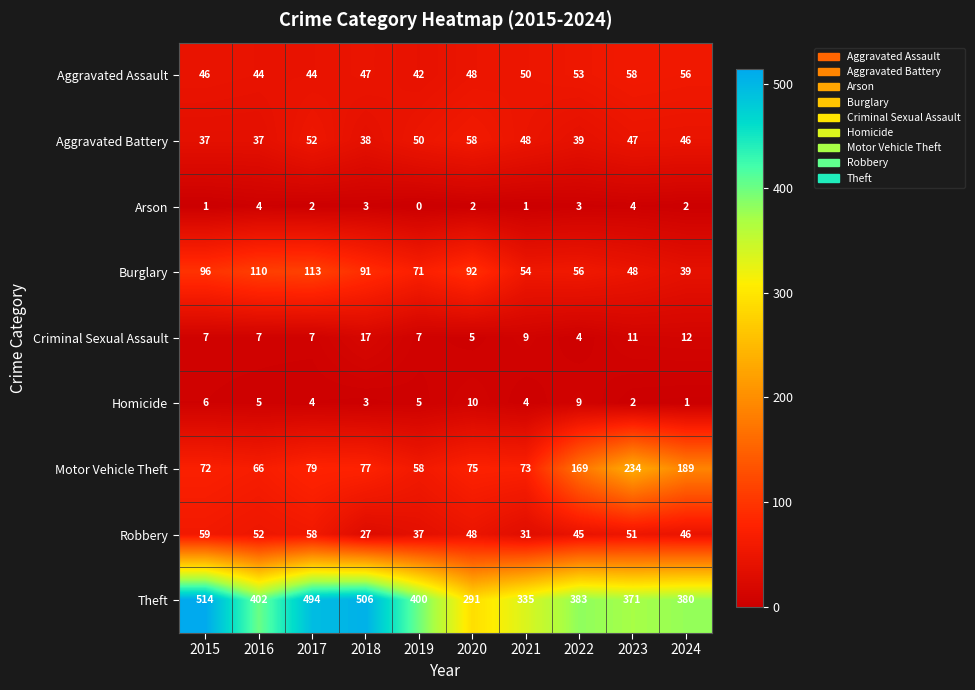

Which series changed the most between 2017 and 2018?

Robbery